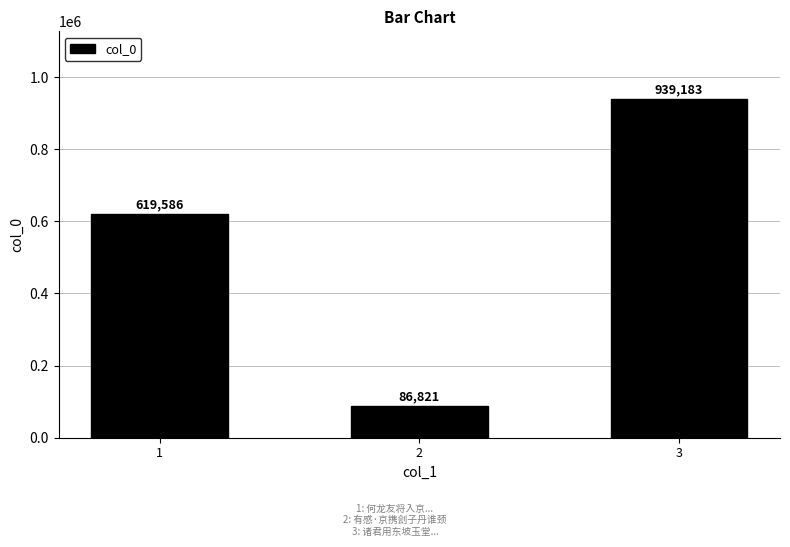

How many data points are less than 619586?

1